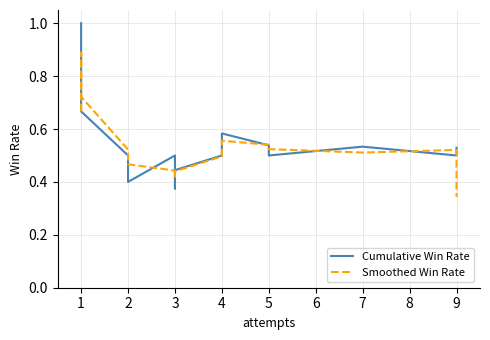

List the series in order of their overall mean, lowest first.

Smoothed Win Rate, Cumulative Win Rate